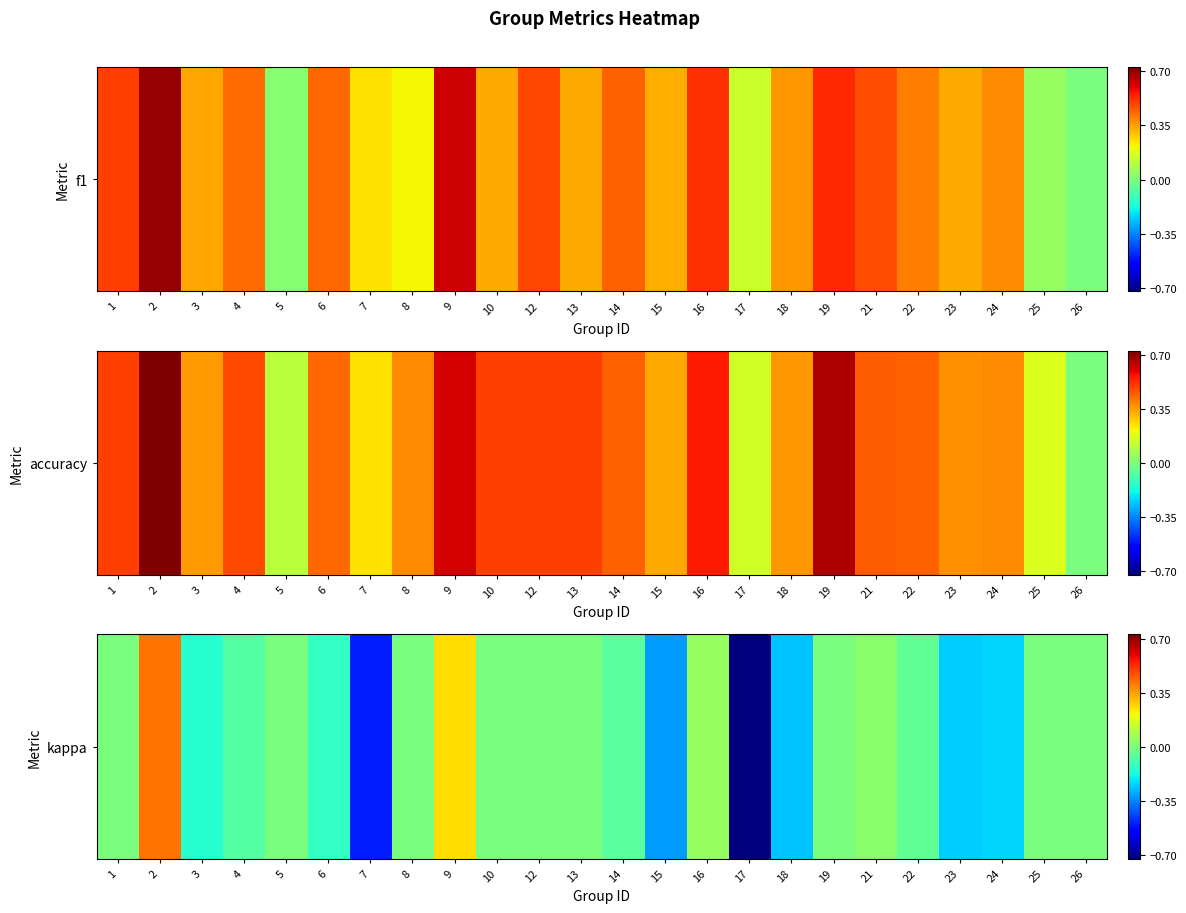

What is the smallest value displayed?

-0.7